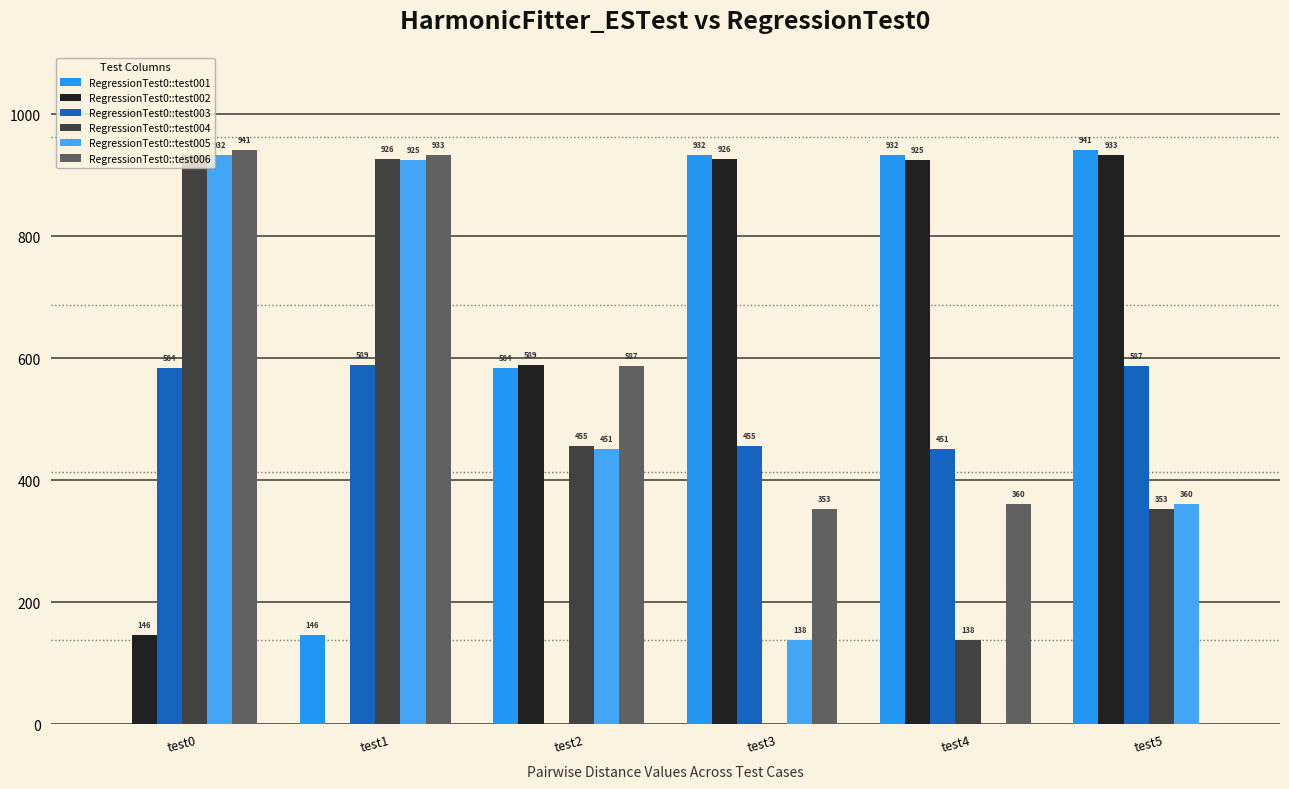

What is the total value across all series at test5?

3174